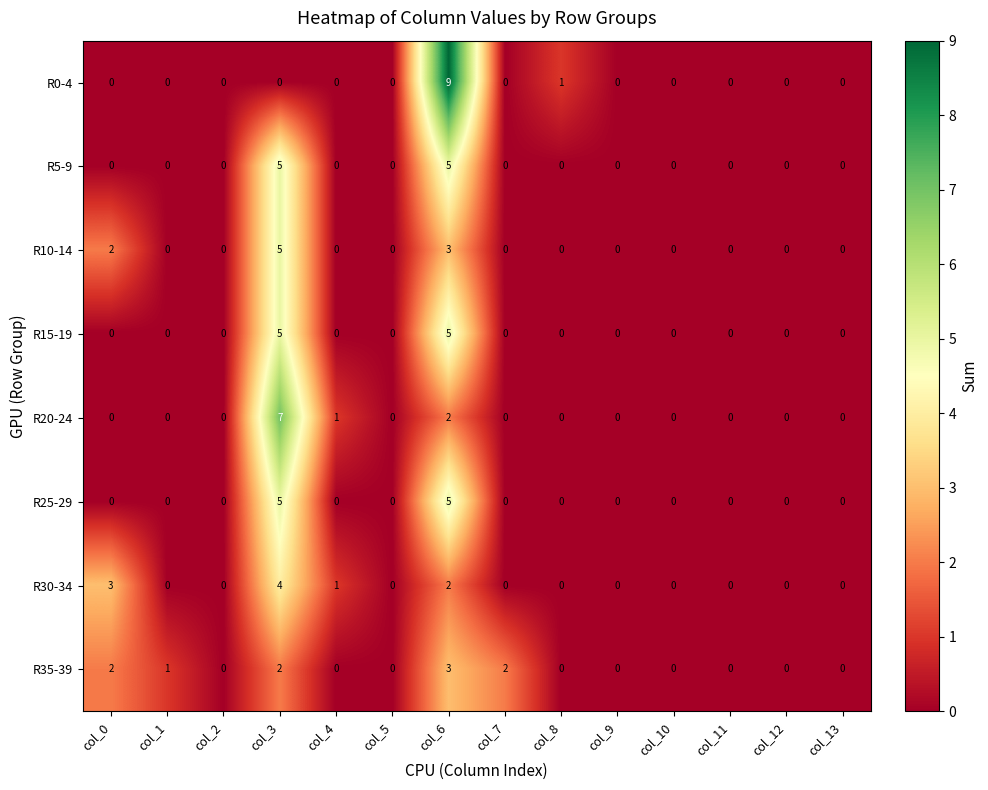

What is the difference between the maximum and minimum values in the R25-29 series?

5